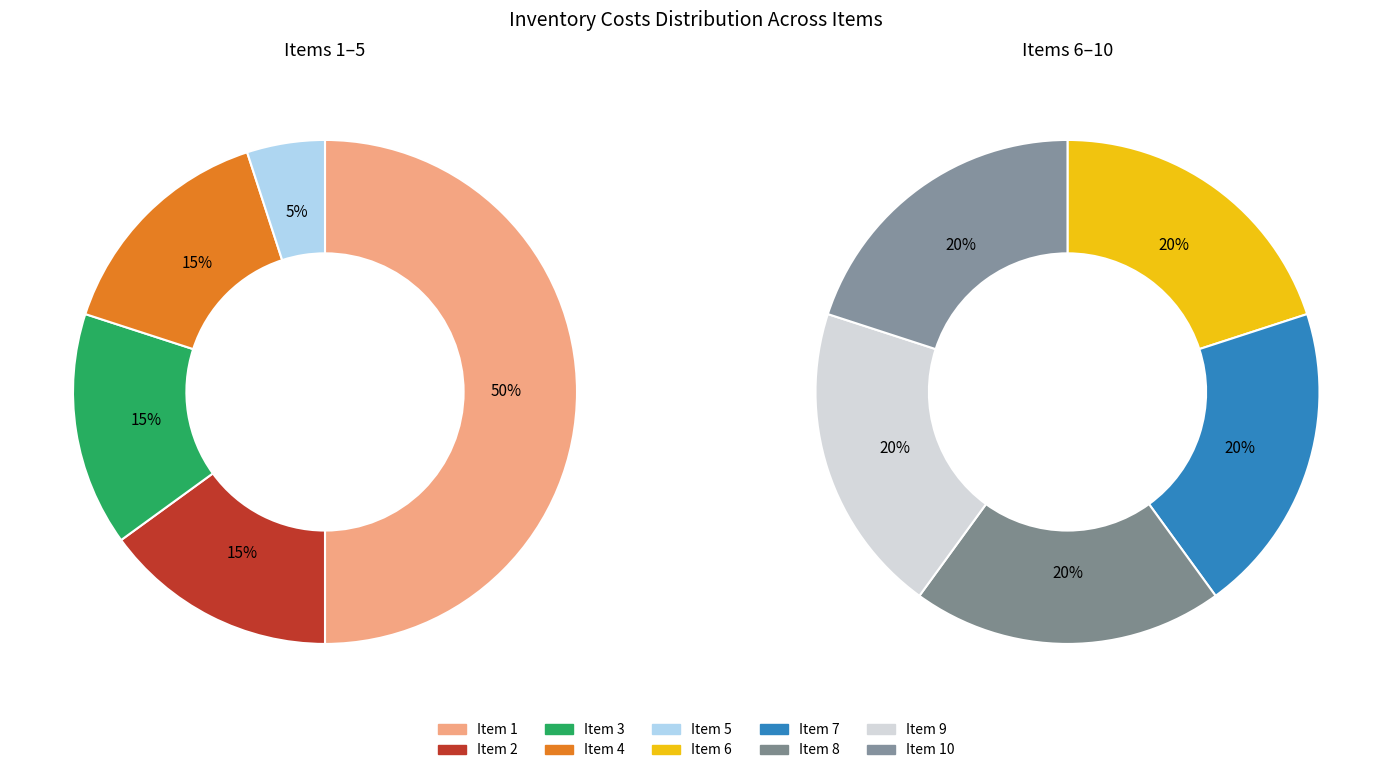

Which category has the biggest portion of the pie?

1